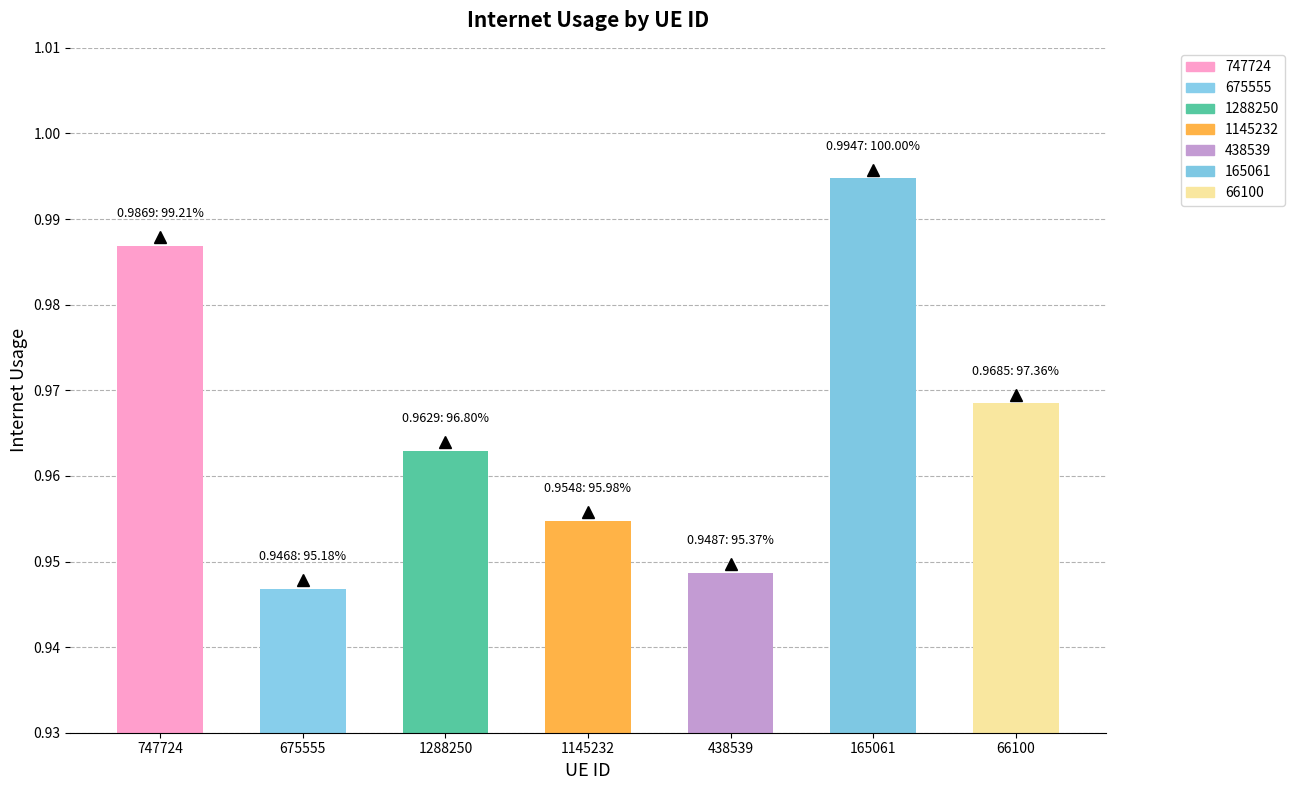

True or false: the data shows 1.6 at 747724.

False